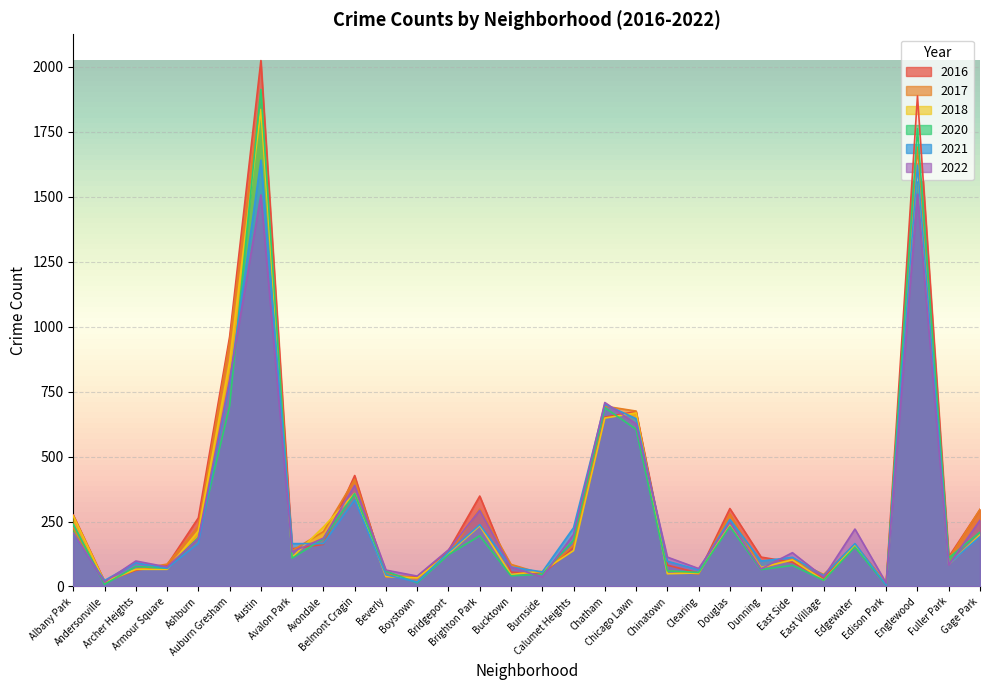

What is the sum of all 2017 values?

9279